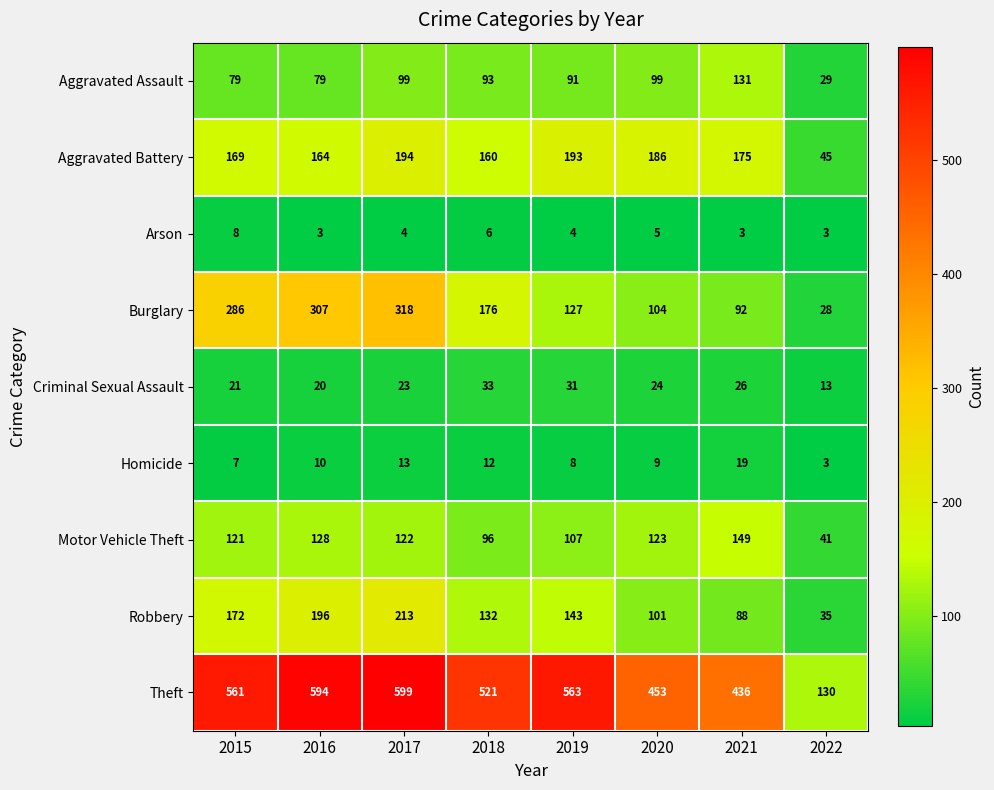

Which series changed the most between 2015 and 2020?

Burglary